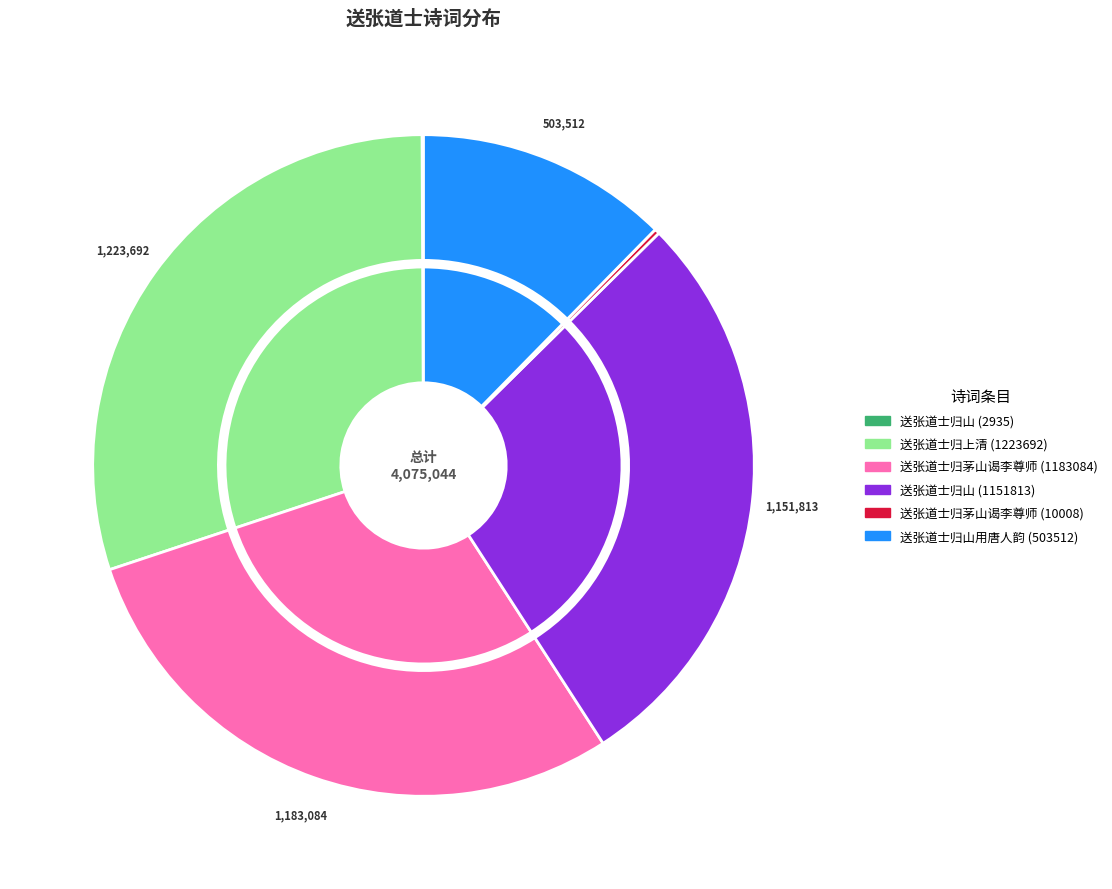

Does 送张道士归上清 account for over 50% of the chart?

No